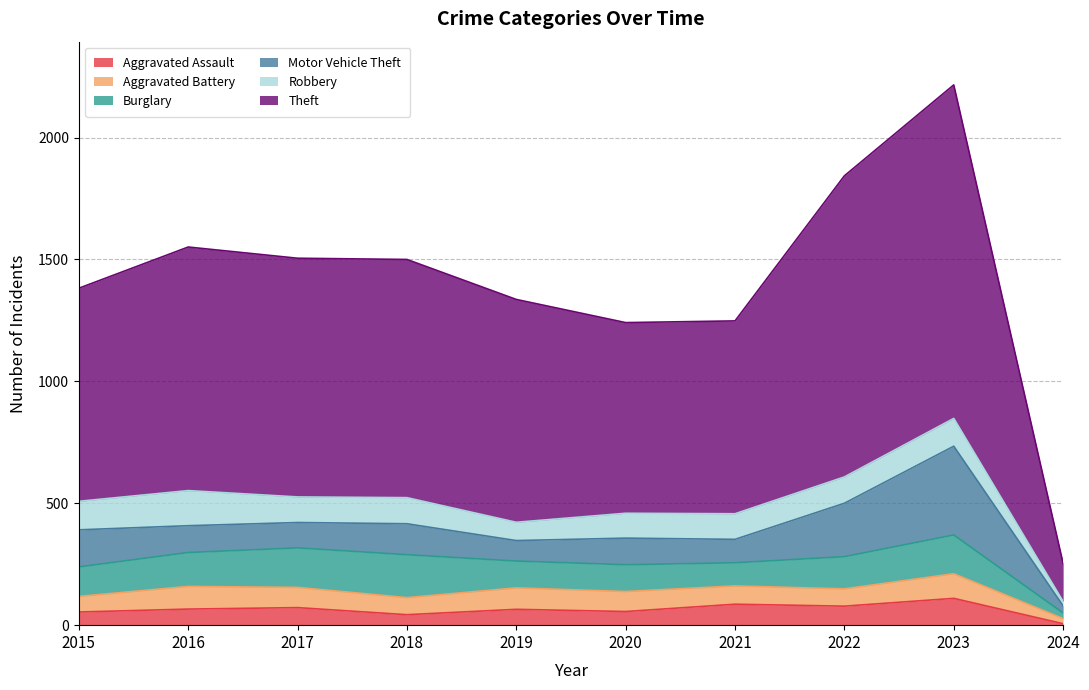

What is the spread (max minus min) of values at 2016?

933